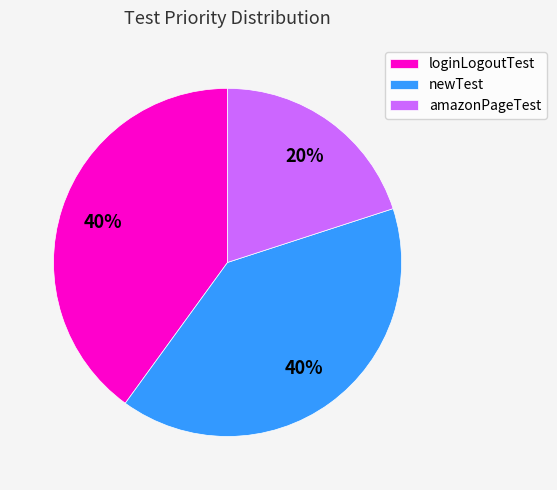

What is the ratio of the value at newTest to the value at loginLogoutTest?

1.0